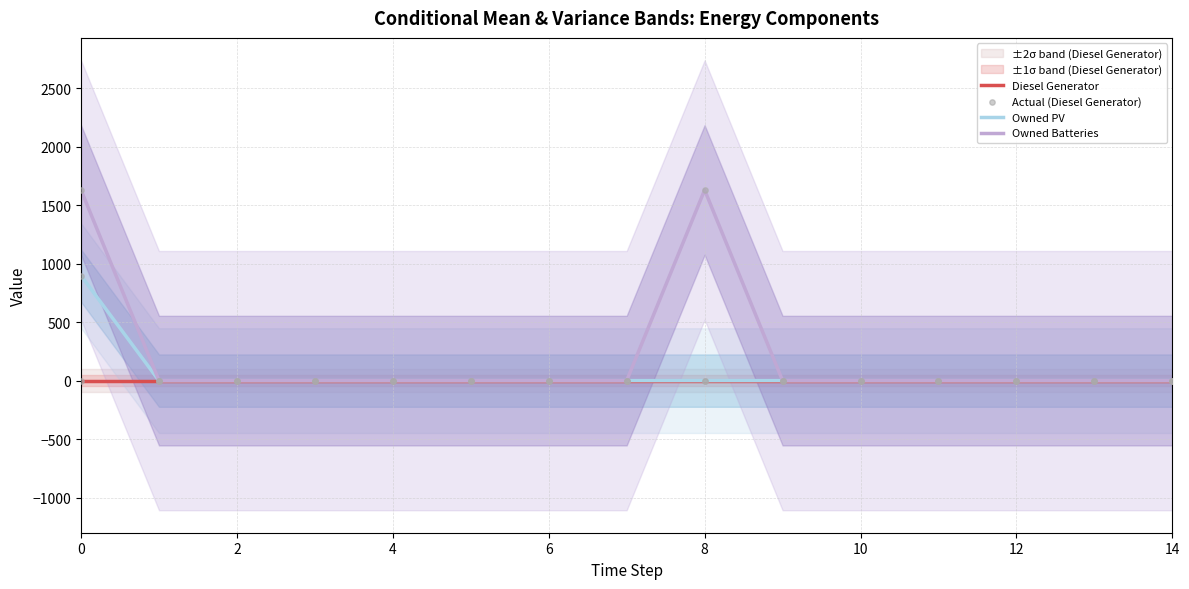

Is the value of Owned PV at 14 greater than the value of Actual (Diesel Generator) at 0?

No